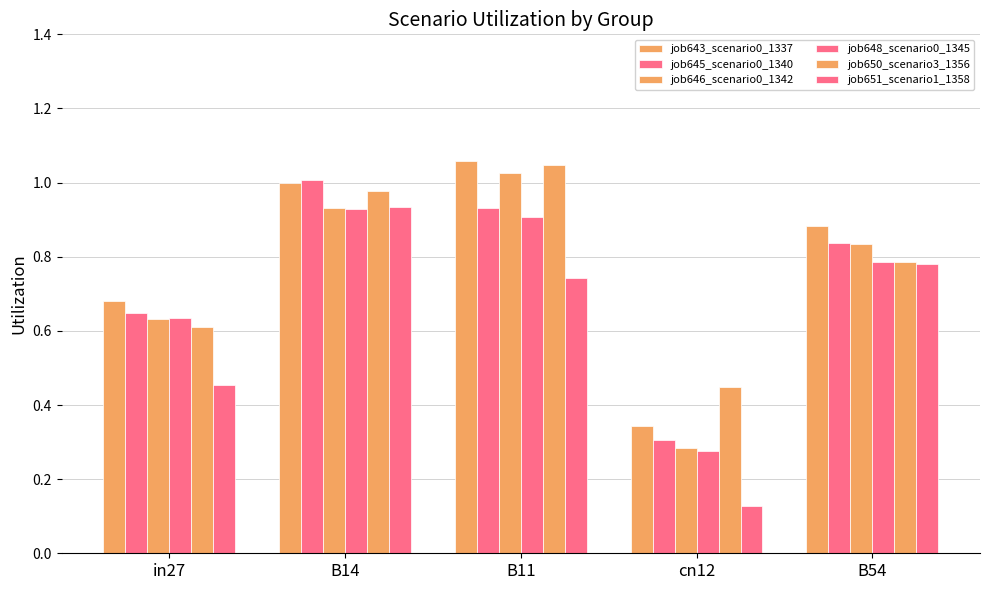

The job648_scenario0_1345 series shows 0.9 at B11. True or false?

True